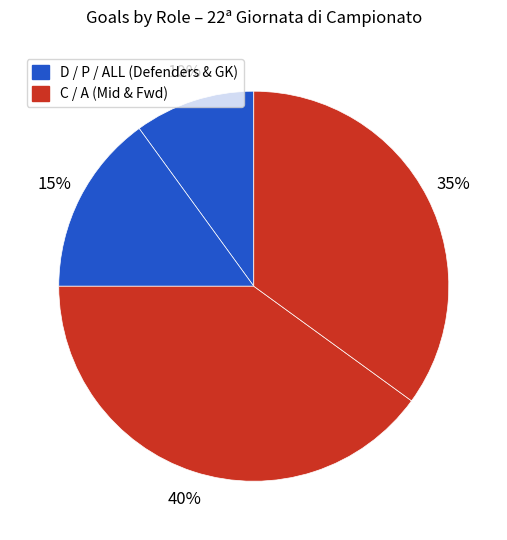

How many segments does this pie chart have?

4